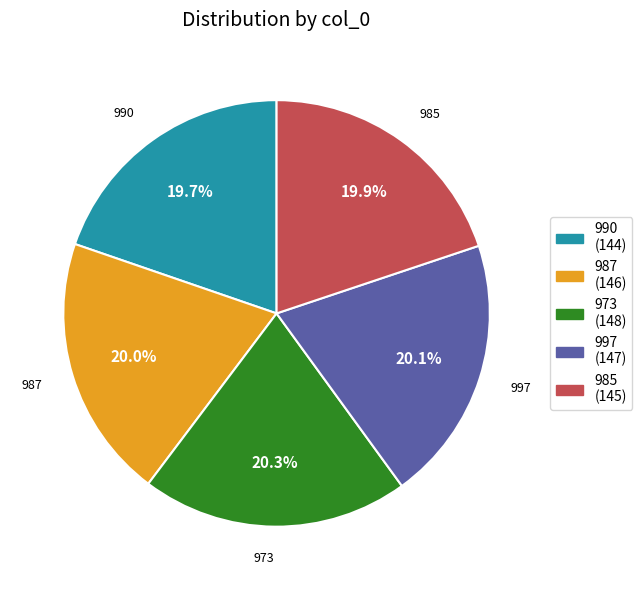

Approximately how many times larger is the value at 990 (144) compared to 985 (145)?

1.0